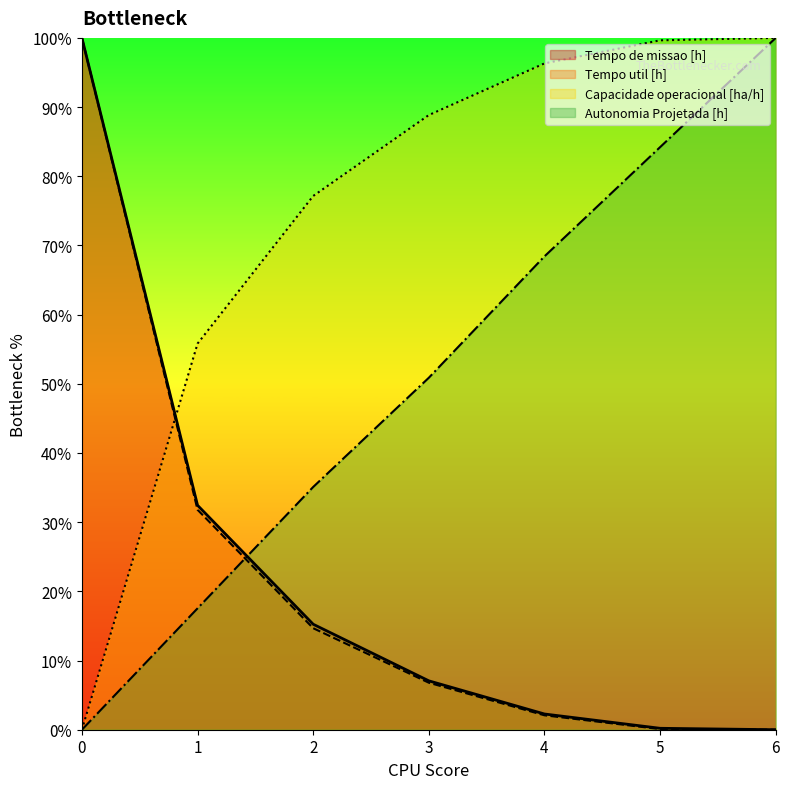

How many data points in Tempo util [h] are above 6?

4